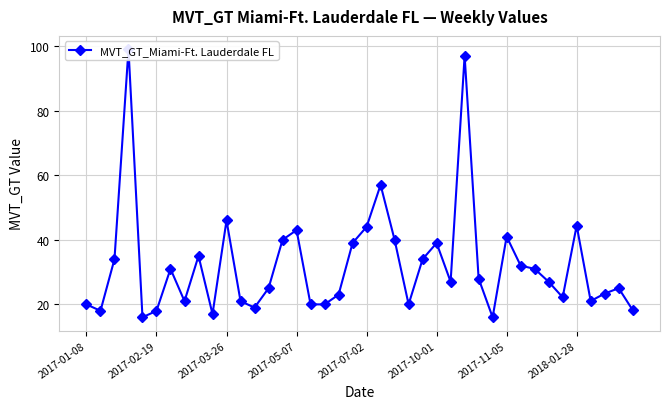

How many data points are less than 27?

19